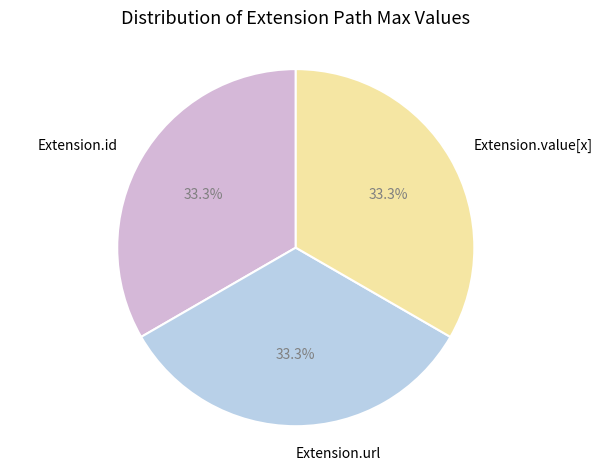

The Extension.url slice represents 95% of the pie. True or false?

False